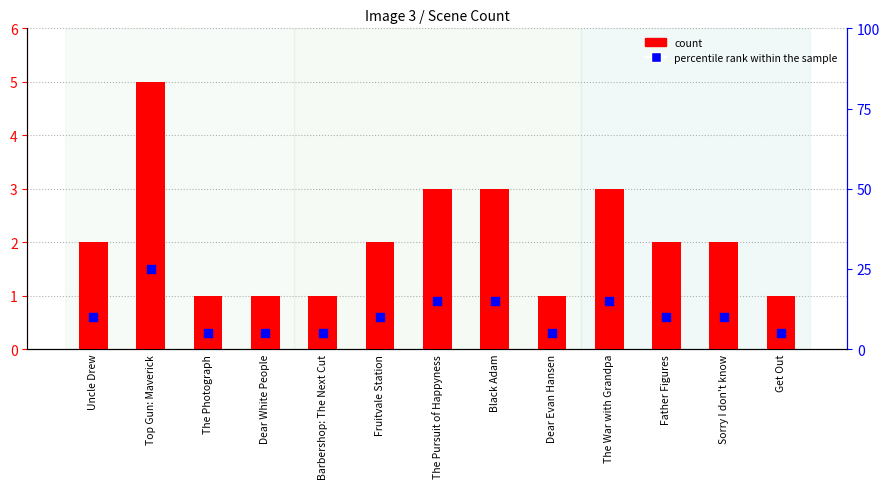

At which category is the sum across all series the highest?

Top Gun: Maverick